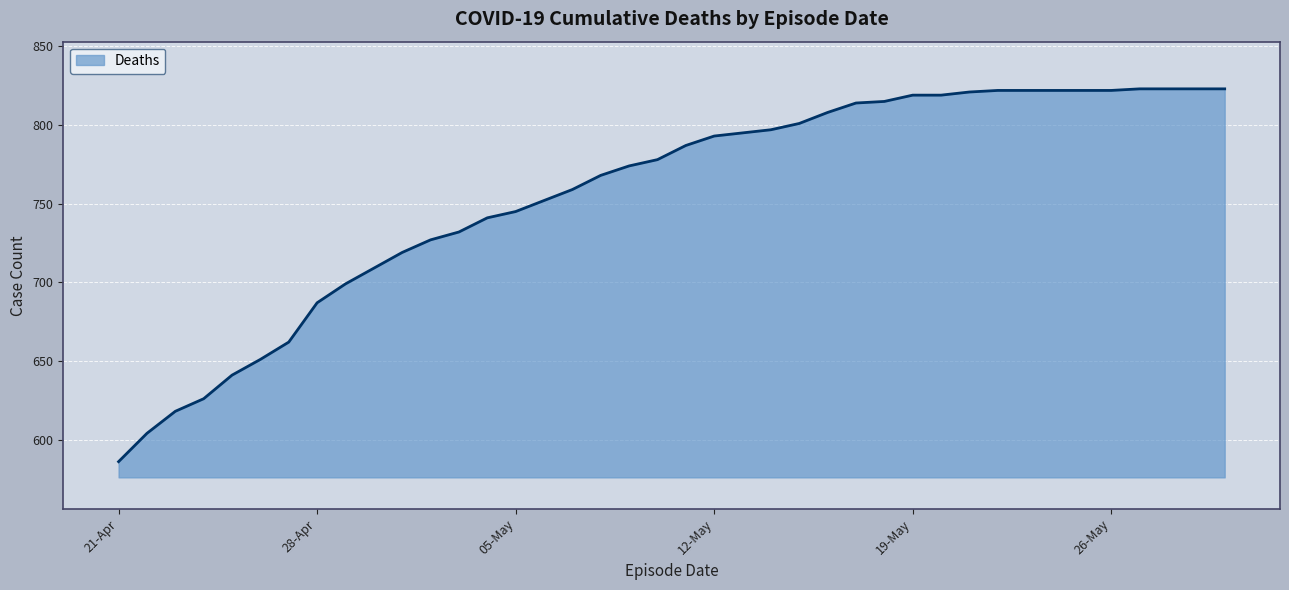

What is the difference between the maximum and minimum values?

237